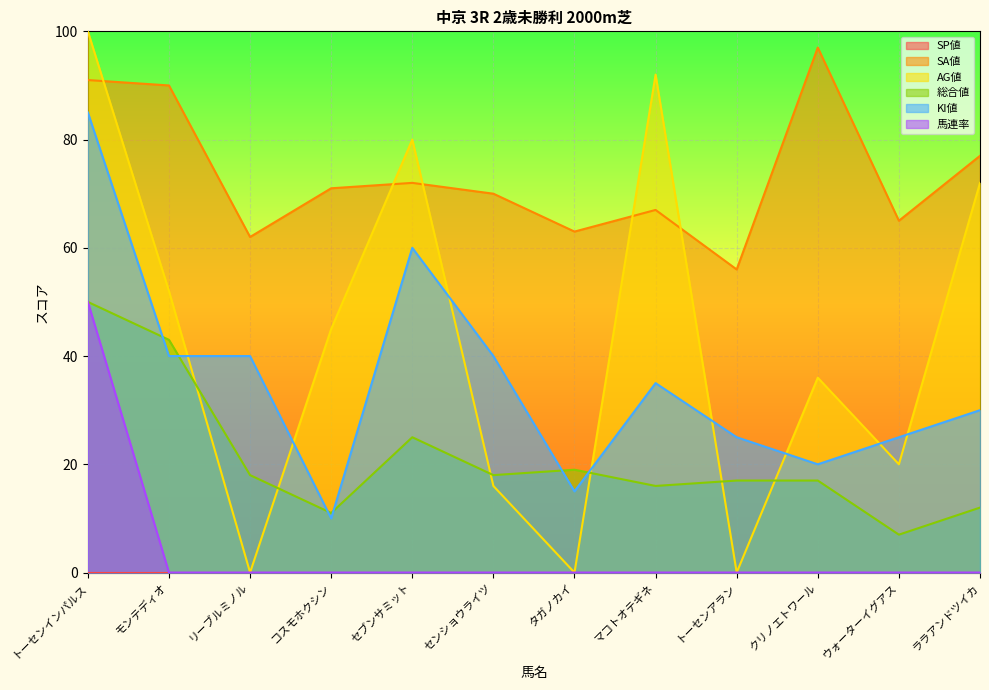

Between センショウライツ and マコトオテギネ, which is larger?

センショウライツ